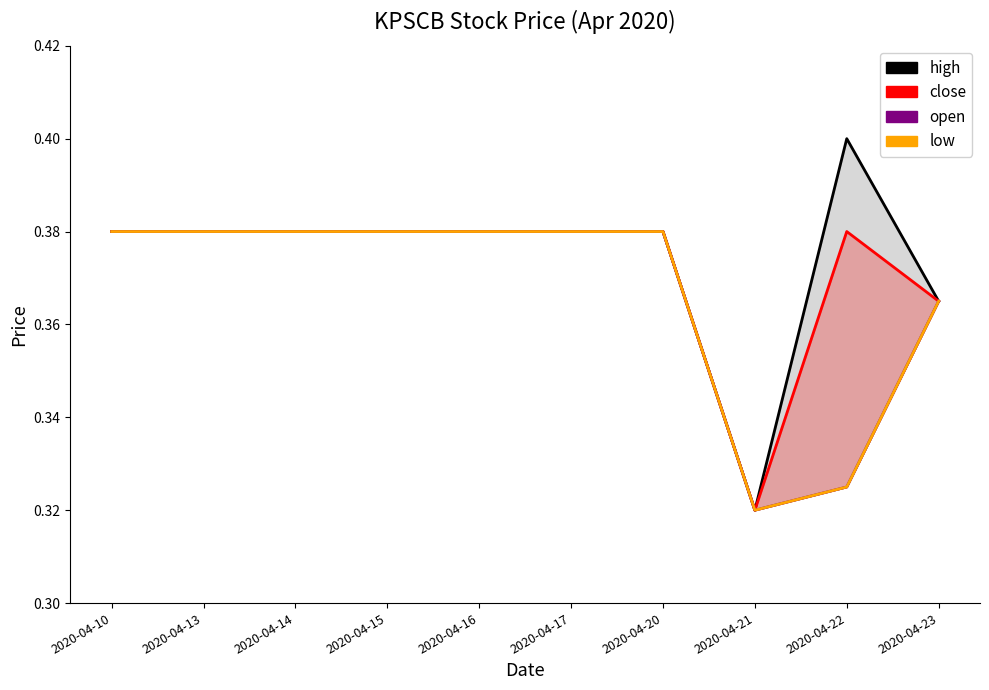

At which category does low reach its first local valley?

2020-04-21